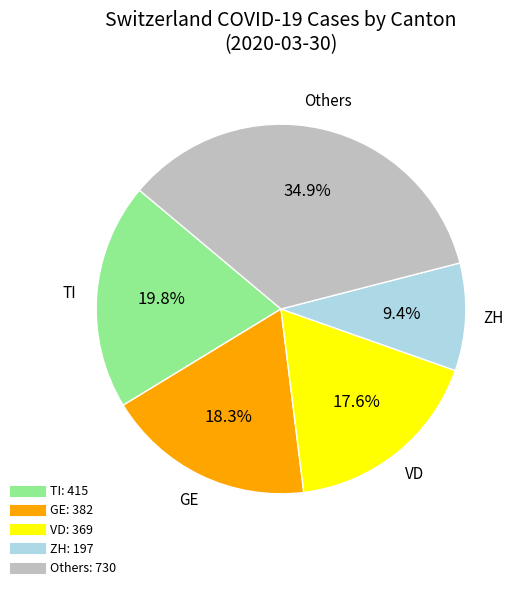

Is there a majority slice in this chart?

No